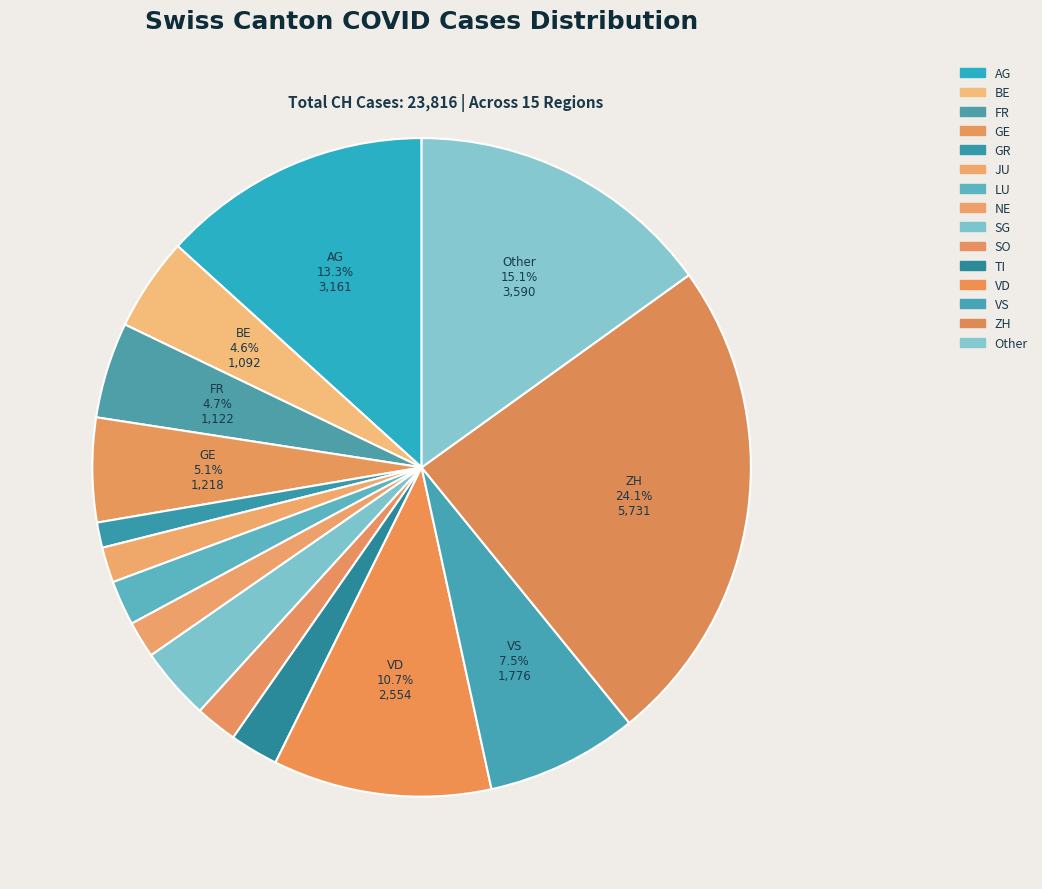

To the nearest percent, what is the average slice percentage?

7%